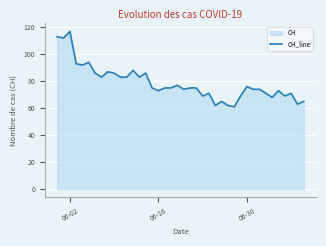

What is the minimum value shown in the chart?

61